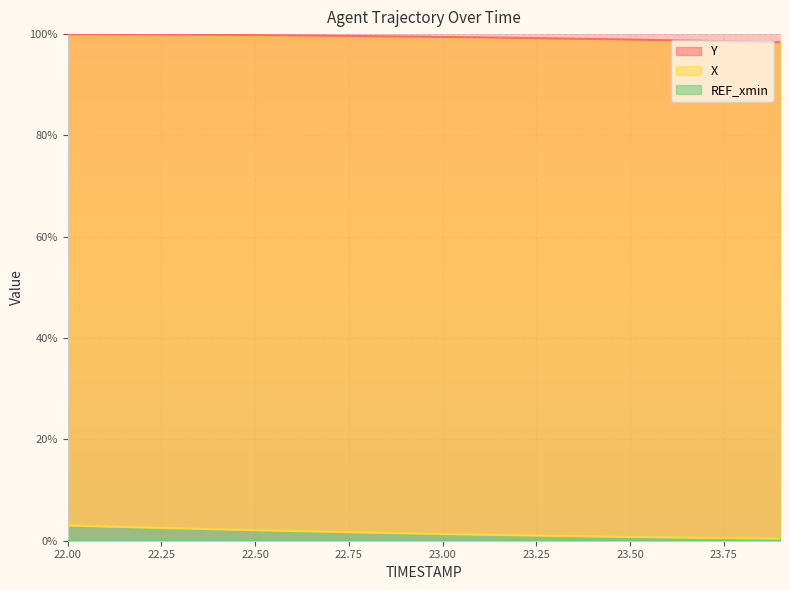

Between 23.6 and 22.1, which is larger?

22.1